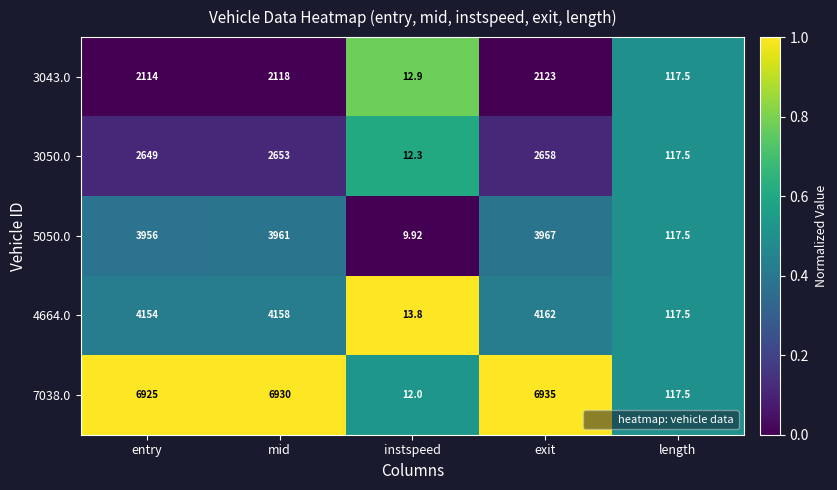

Which category has the lowest value in the 3050.0 series?

instspeed